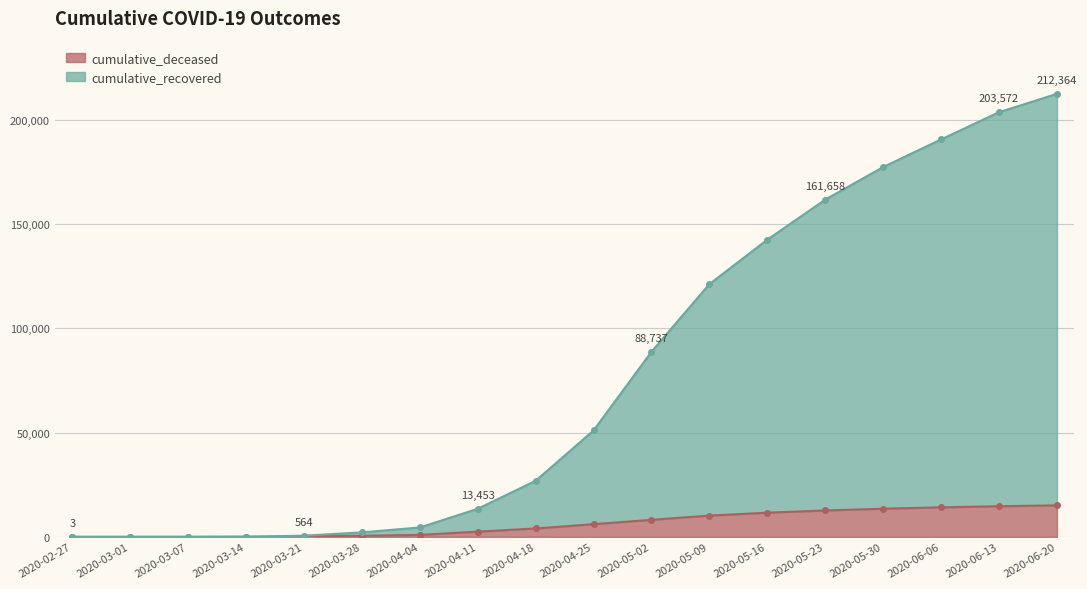

Is it true that cumulative_recovered equals 58684 at 2020-05-30?

False